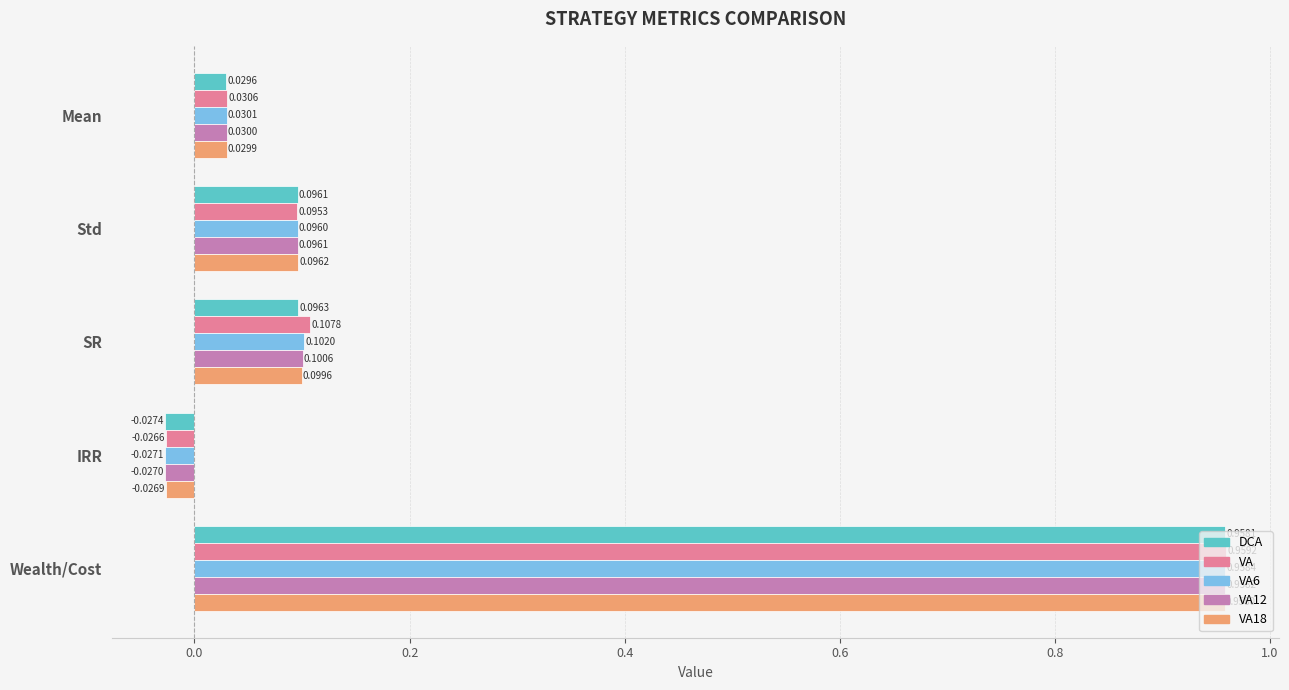

At which label is DCA closest to 0?

IRR